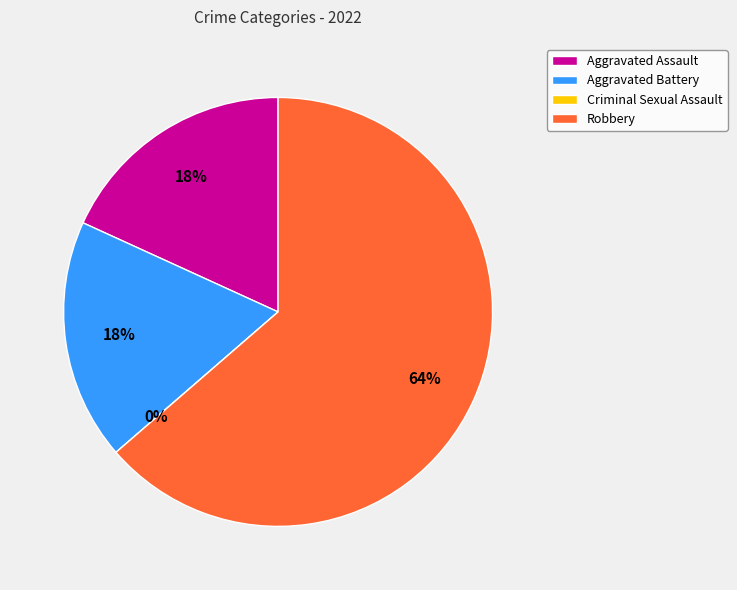

Rank the categories by value from highest to lowest.

Robbery, Aggravated Assault, Aggravated Battery, Criminal Sexual Assault